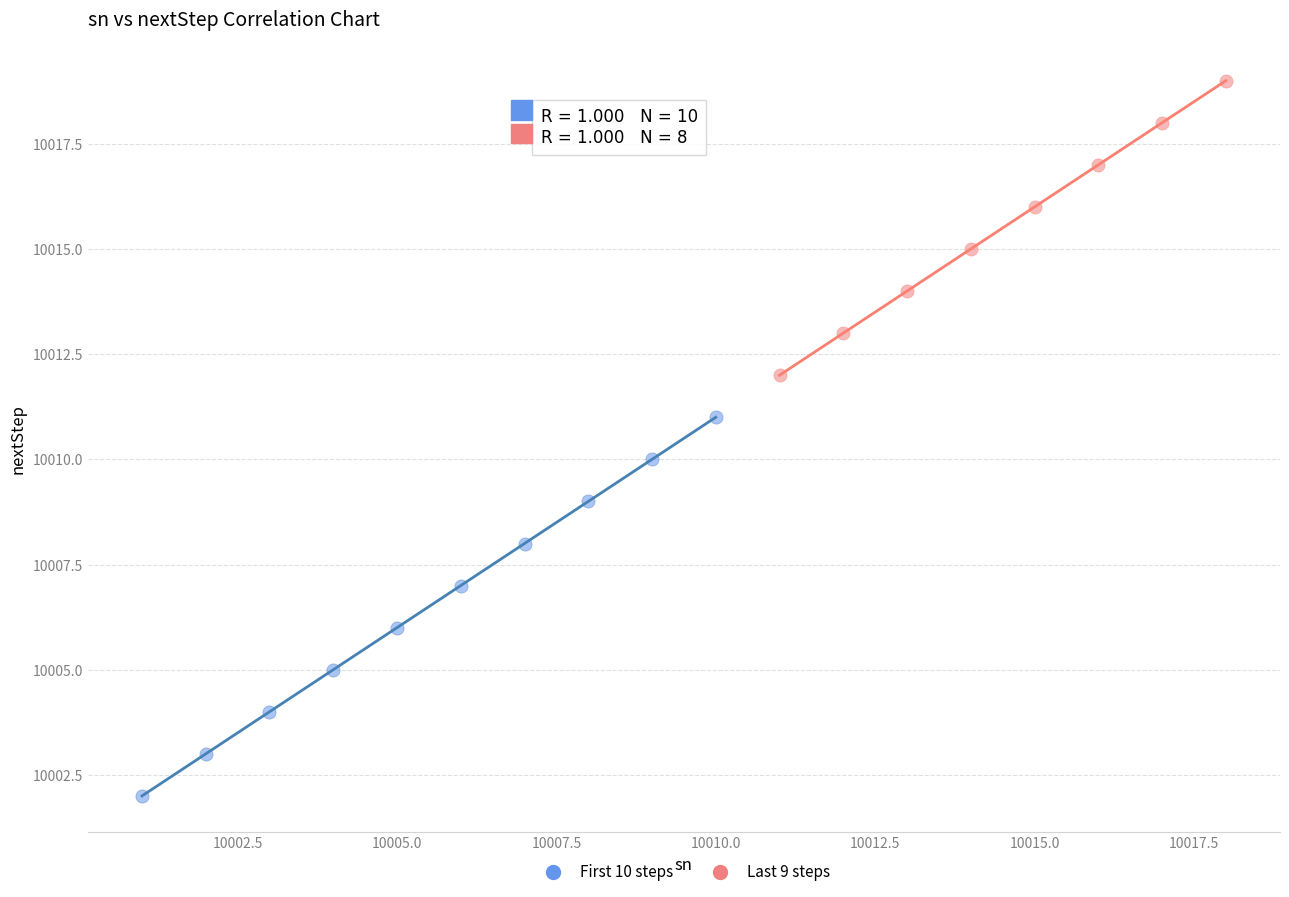

Which series contains the lowest Y value?

First 10 steps